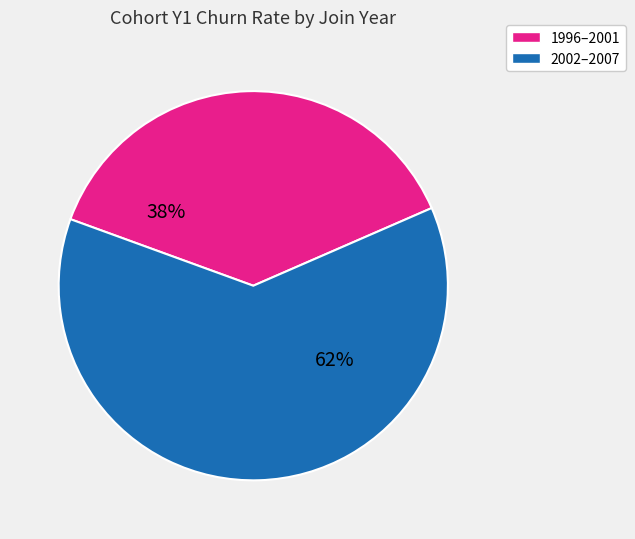

How many slices are in this pie chart?

2